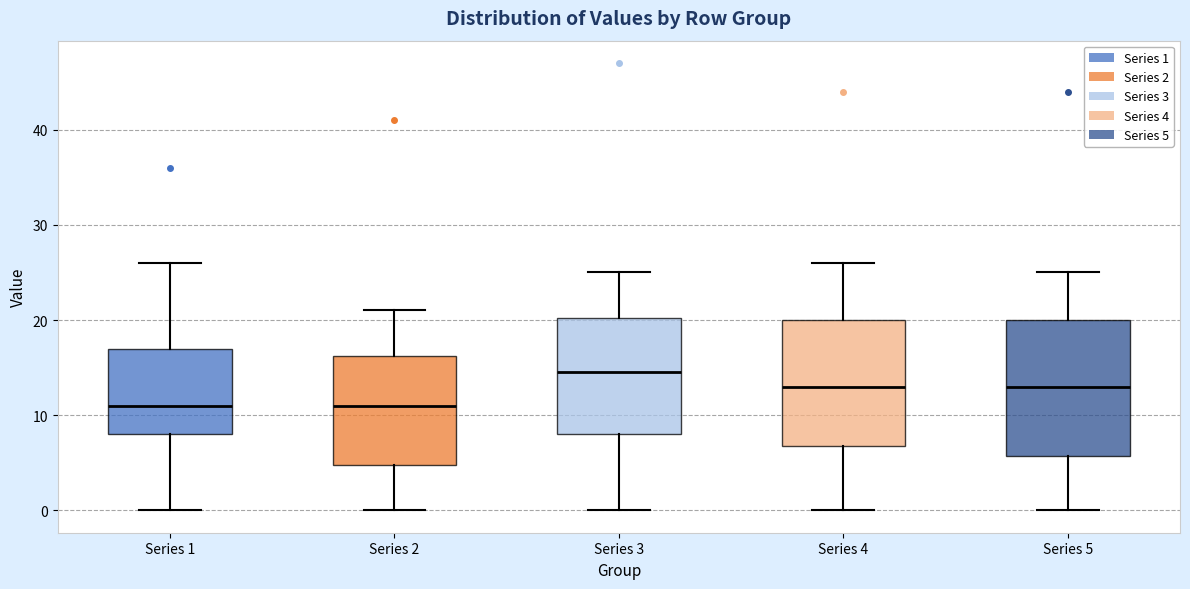

Which box is the tallest, from its lower edge to its upper edge?

Series 5